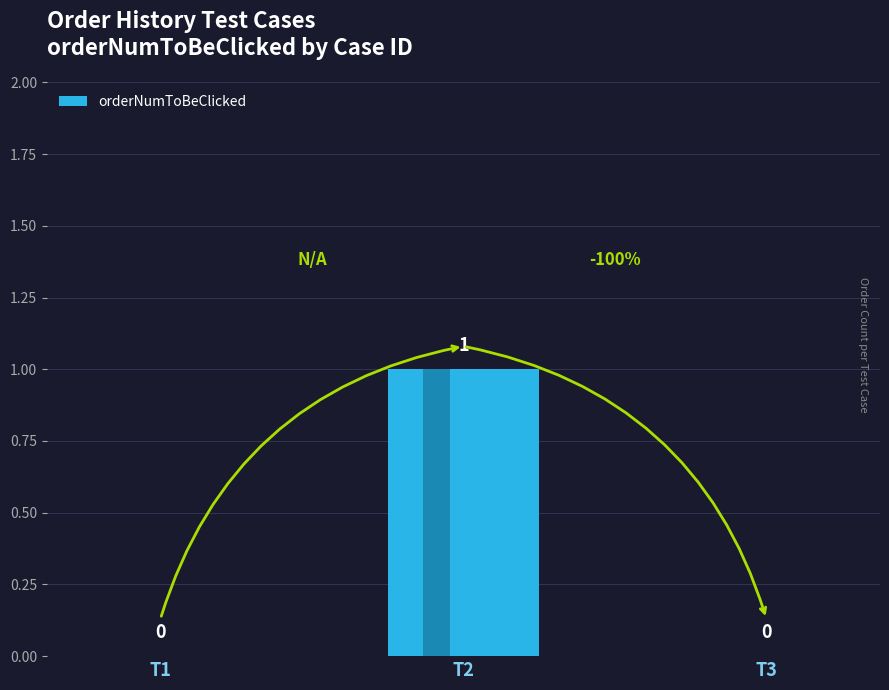

The value at T3 is 0. True or false?

True